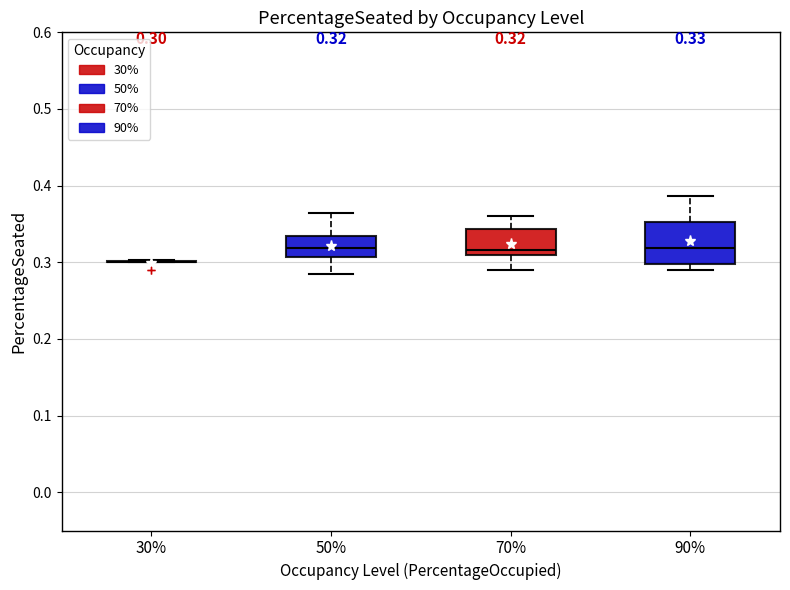

Comparing the boxes themselves (not the whiskers), which one is the tallest?

90%